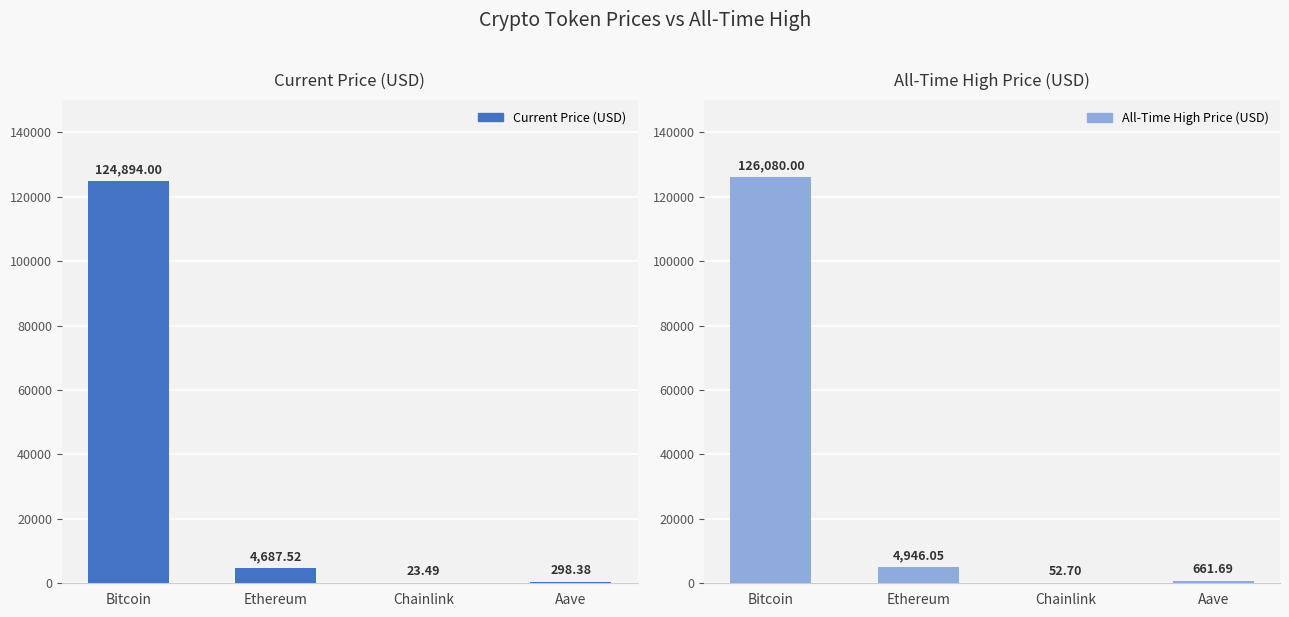

True or false: Current Price (USD) has a value of 1162.2 at Ethereum.

False